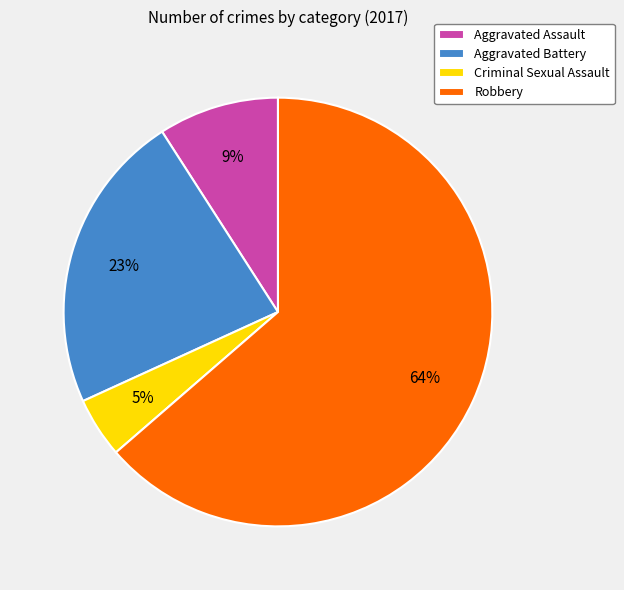

Between Robbery and Aggravated Assault, which is larger?

Robbery